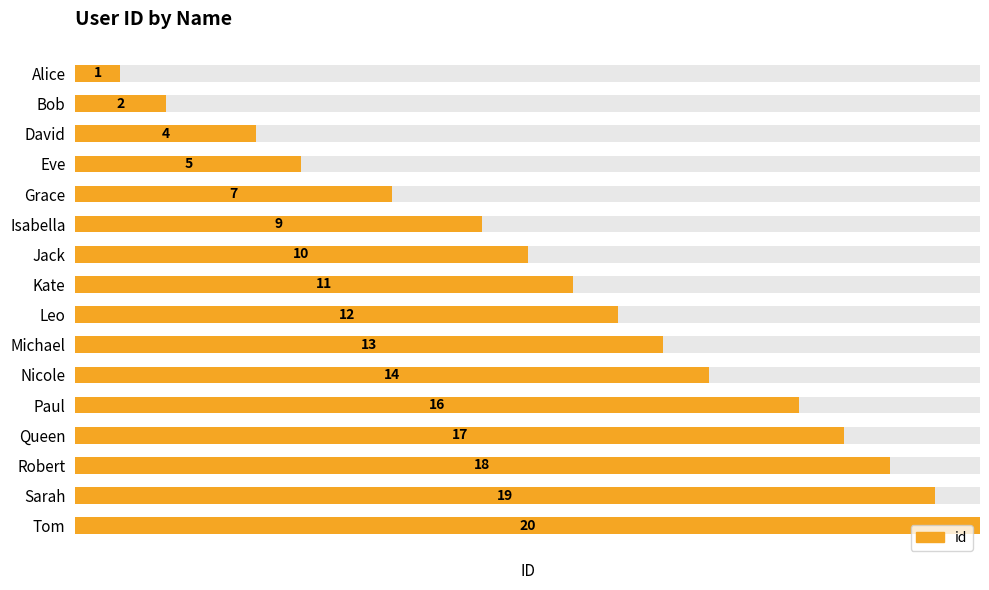

Reading left to right, extract all data points from this chart.

1	2	4	5	7	9	10	11	12	13	14	16	17	18	19	20